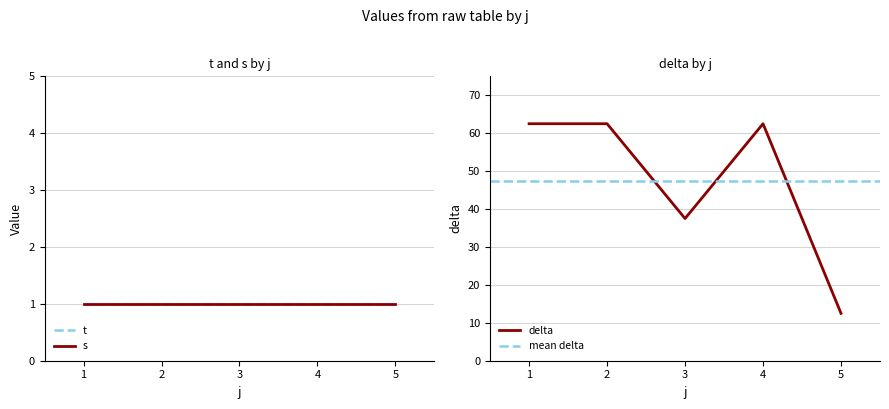

List the series in order of their peak value, highest first.

delta, t, s